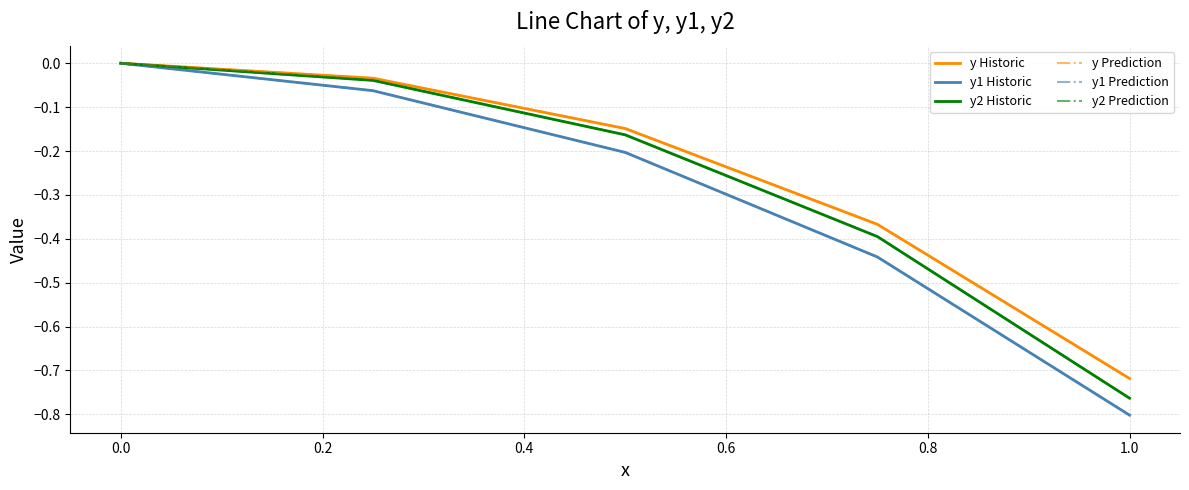

How many lines are shown in the chart?

6